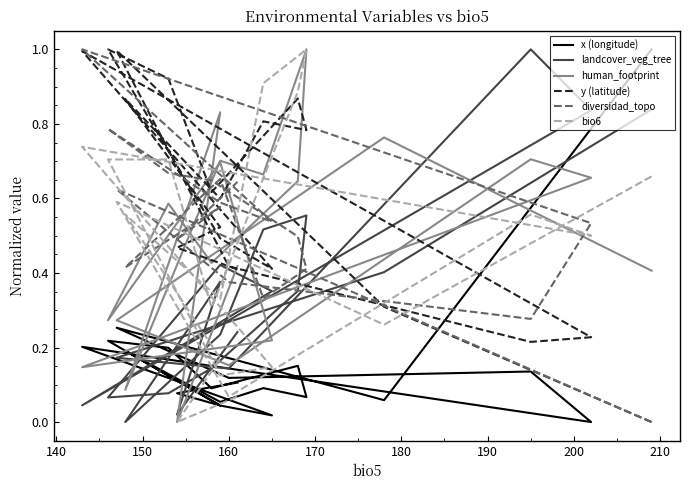

How many data points in x (longitude) are above 0?

19